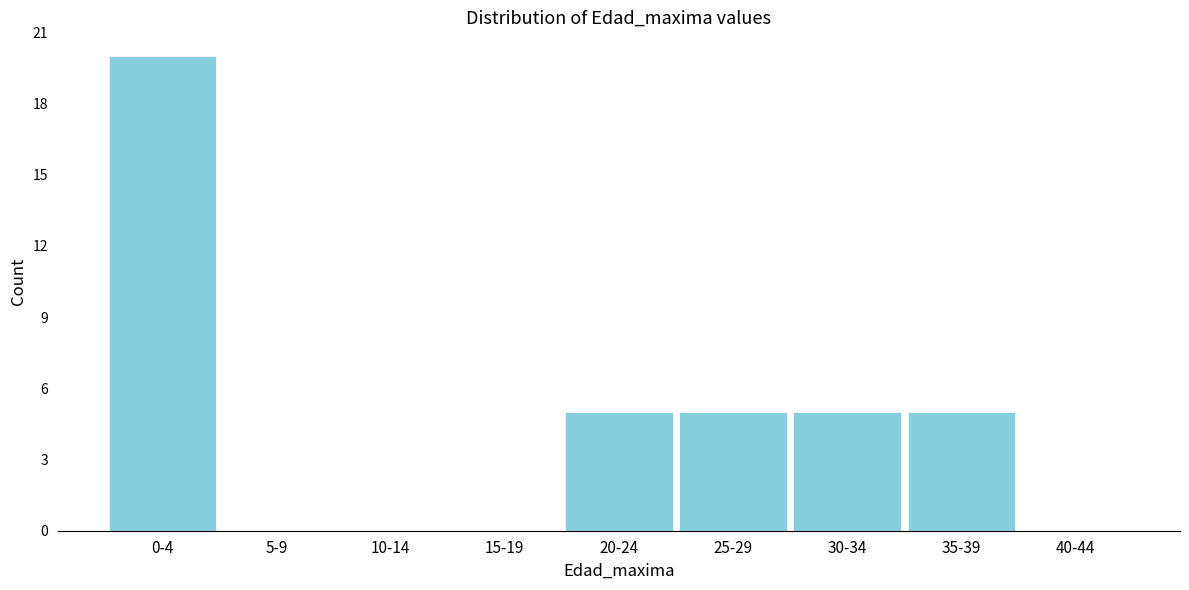

Reading left to right, extract all data points from this chart.

0-4=20	5-9=0	10-14=0	15-19=0	20-24=5	25-29=5	30-34=5	35-39=5	40-44=0